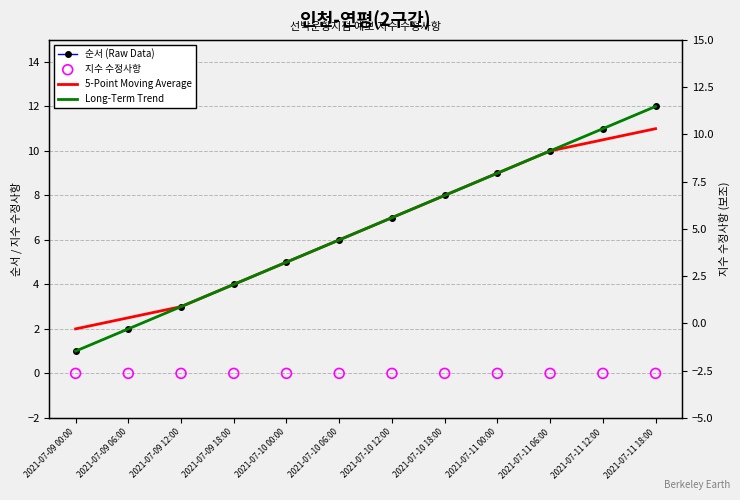

Which series reaches the maximum Y coordinate?

순서 (Raw Data)